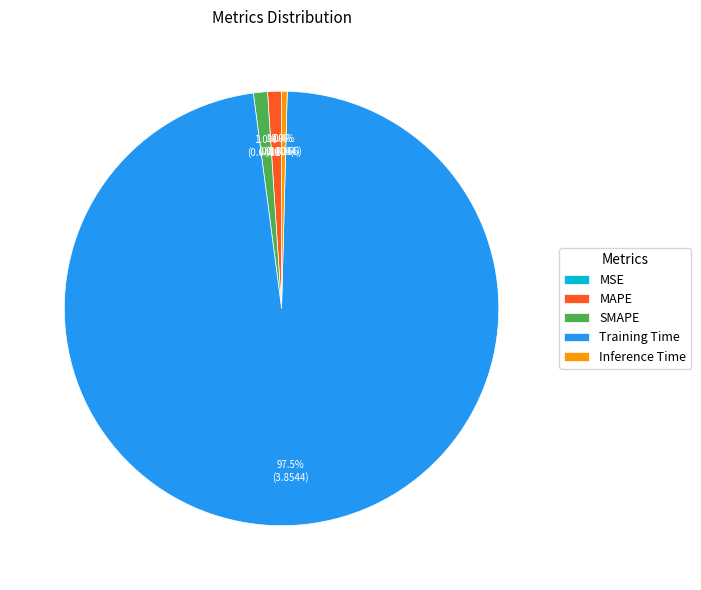

Which slice is the largest?

Training Time